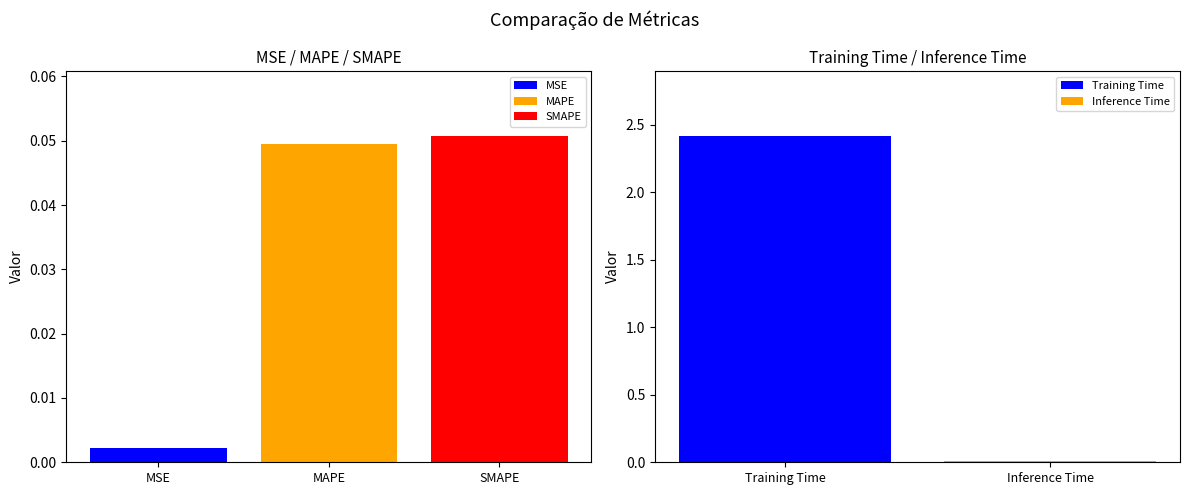

What is the value of the 4th bar from the left?

2.4